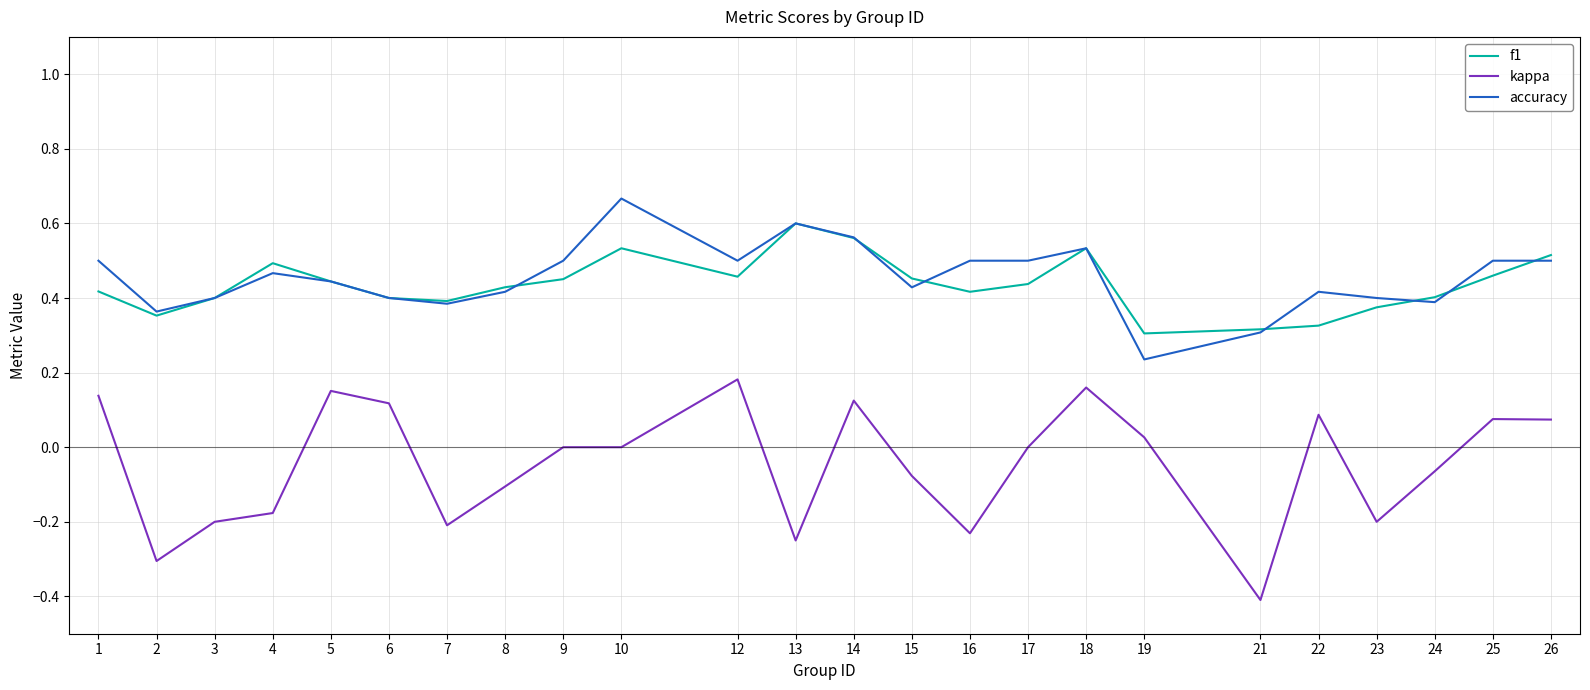

Is the value of f1 at 18 greater than the value of accuracy at 26?

Yes